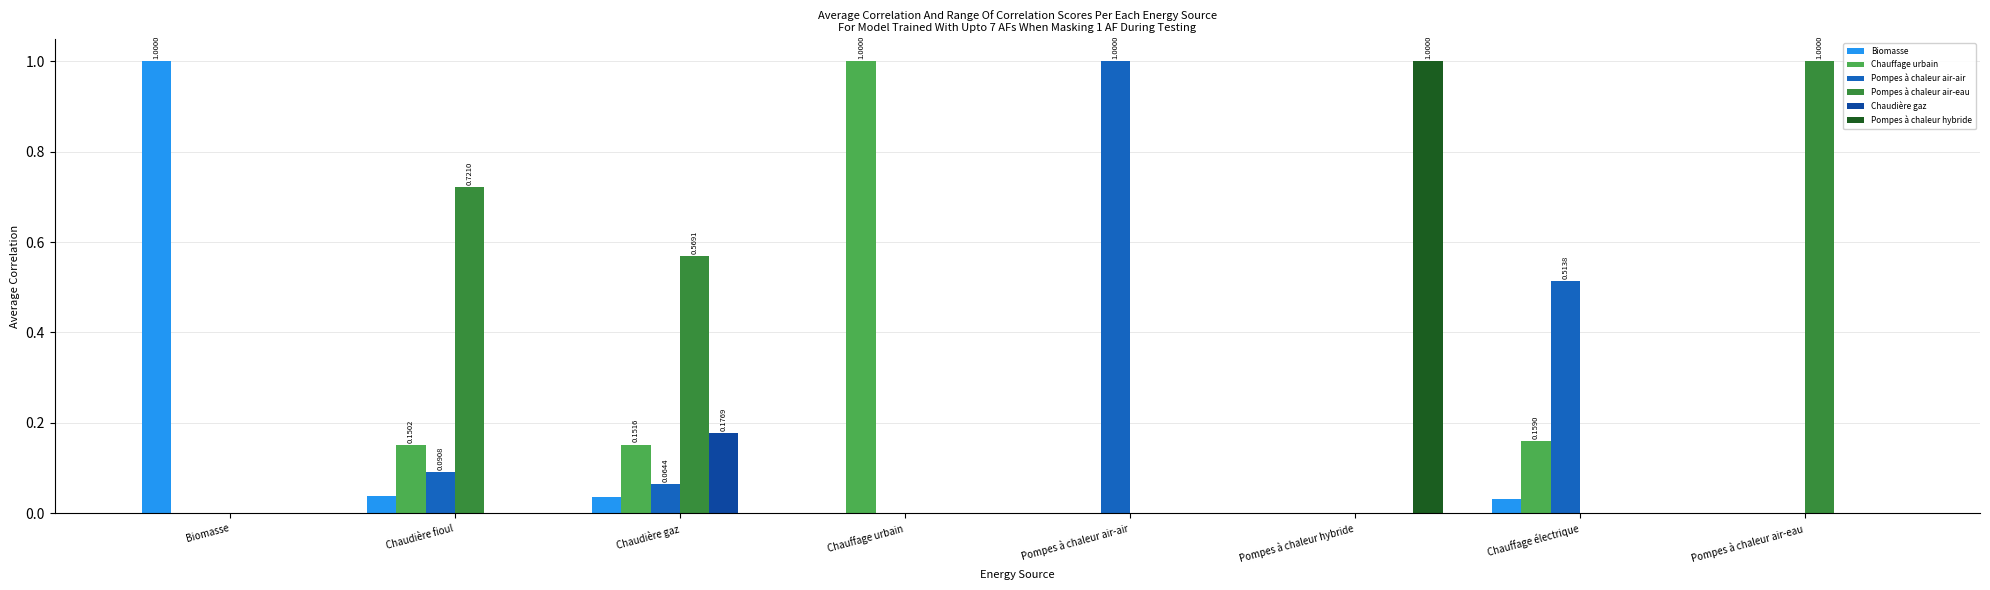

Count the number of data series in this chart.

6